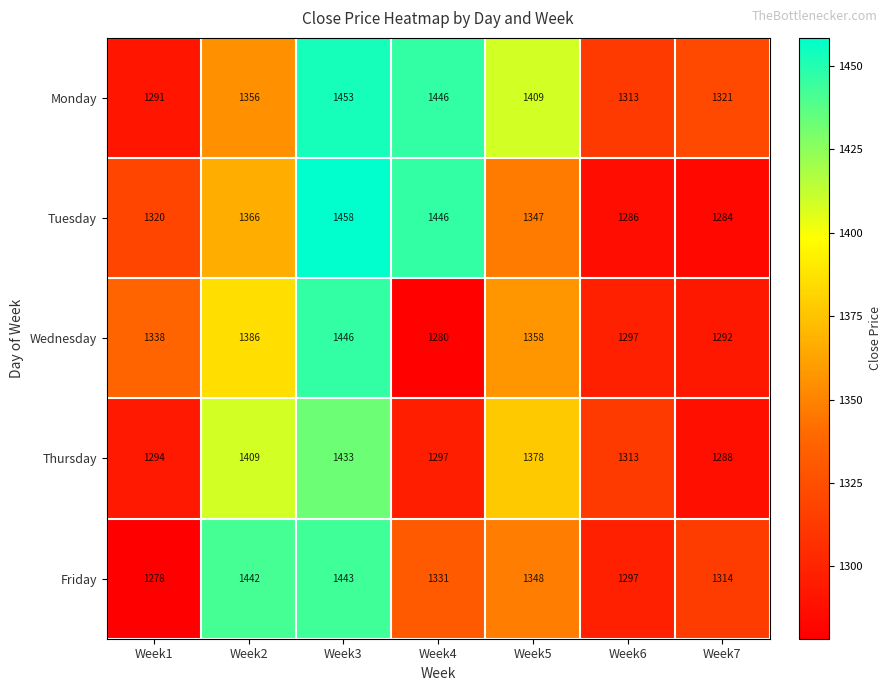

What is the sum of all Tuesday values?

9507